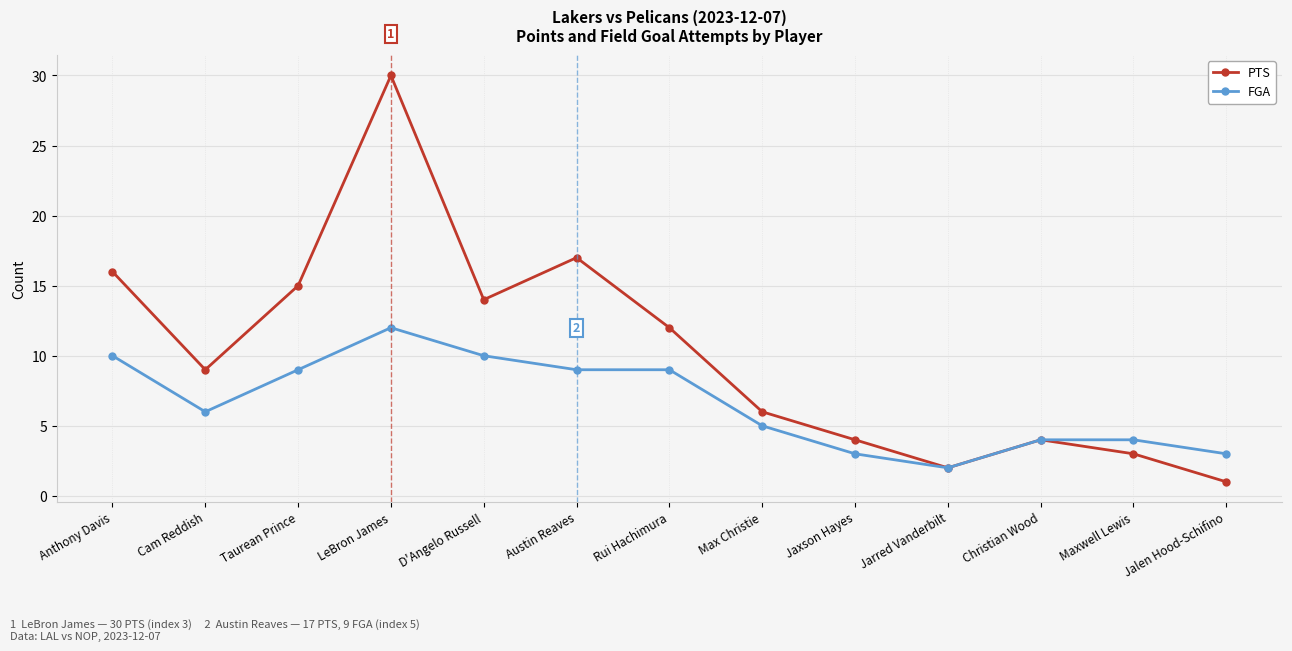

What is the minimum value for FGA?

2